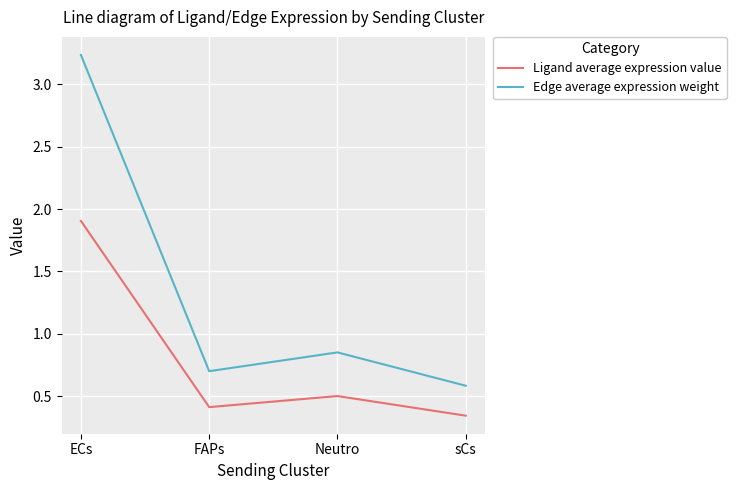

What are all the series names shown in the legend?

Ligand average expression value, Edge average expression weight